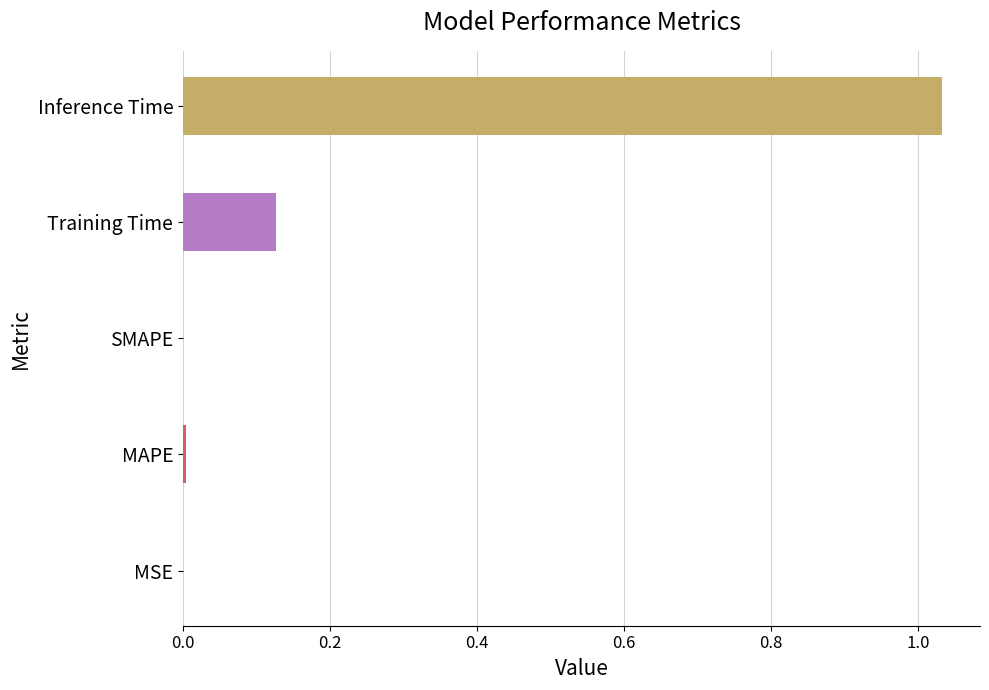

What is the sum of all values?

1.2